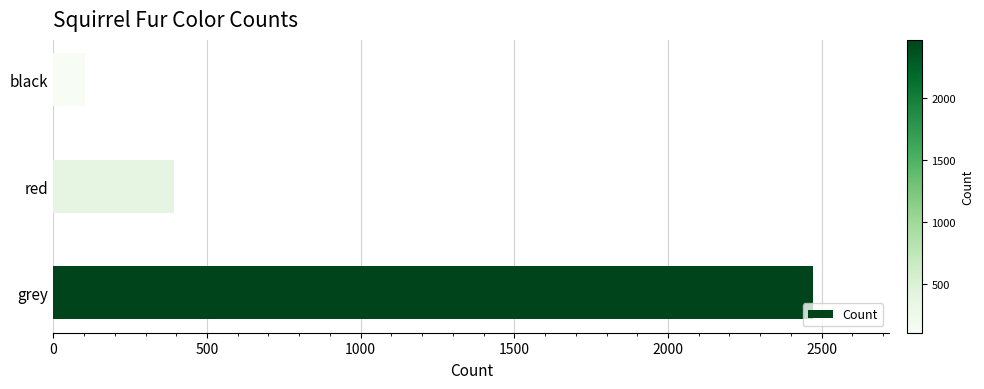

What is the difference between the maximum and minimum values?

2370